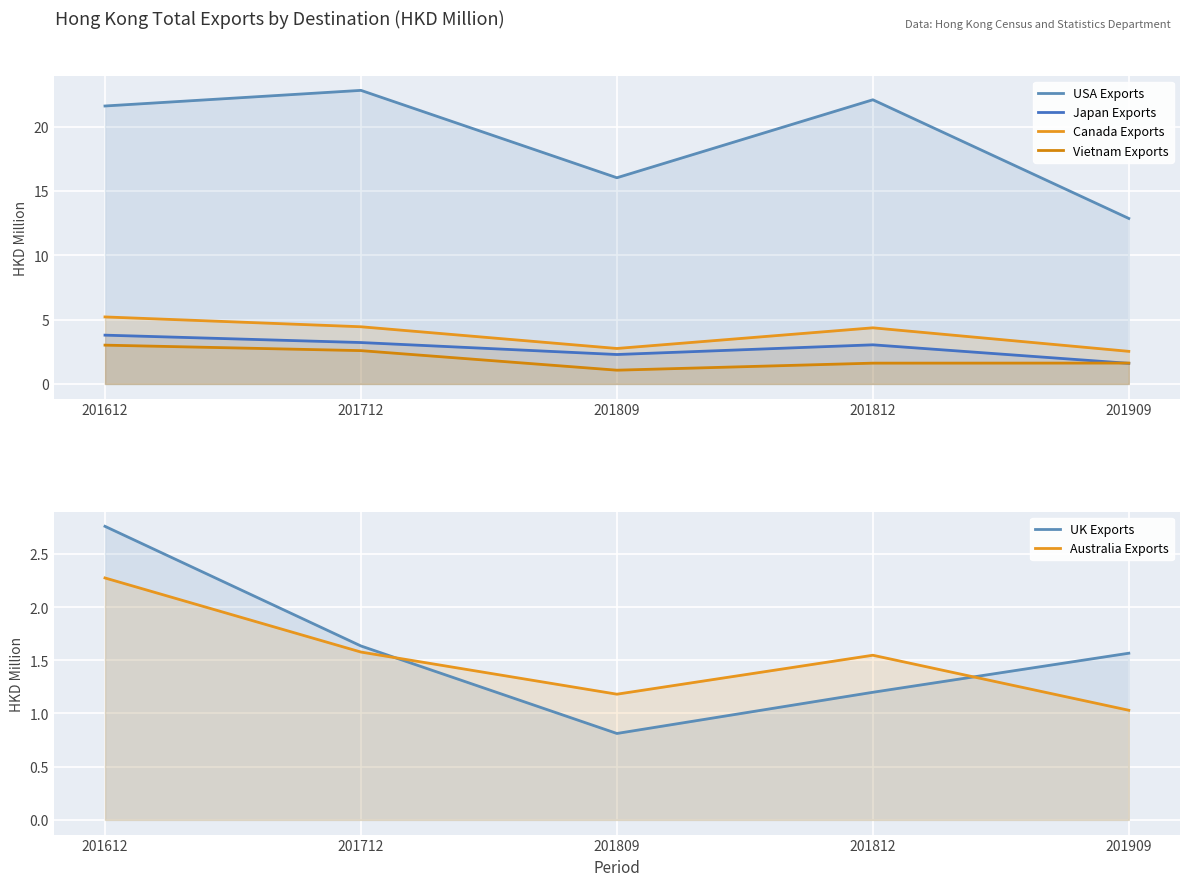

Rank the series by their maximum value, from lowest to highest.

Australia Exports, UK Exports, Vietnam Exports, Japan Exports, Canada Exports, USA Exports